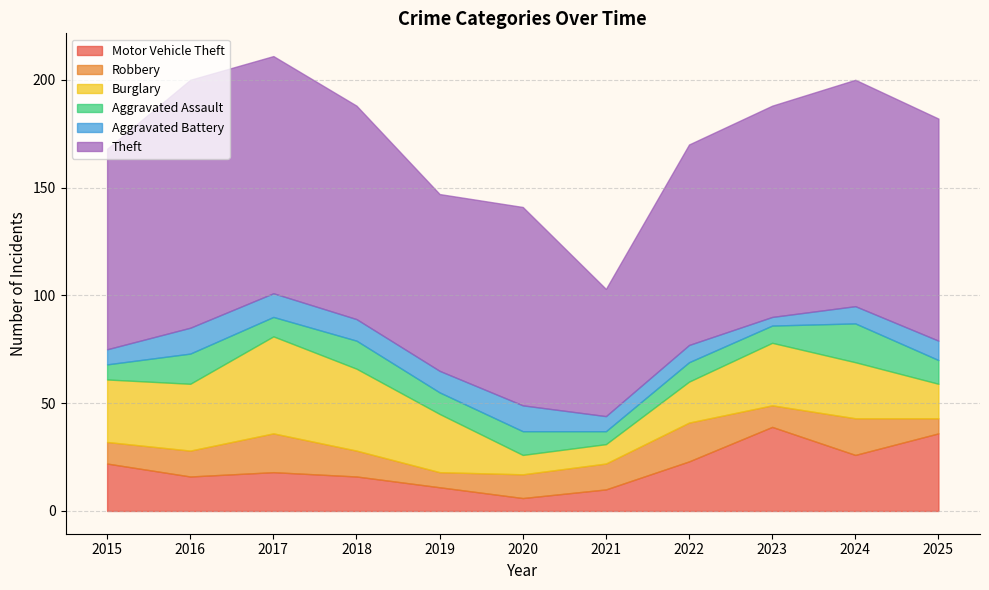

Between 2015 and 2022, which series saw the biggest shift?

Burglary